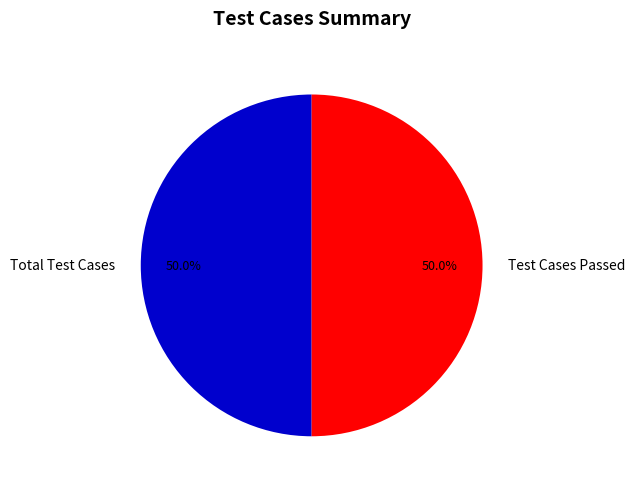

How much of the chart is everything except Test Cases Passed?

50.0%